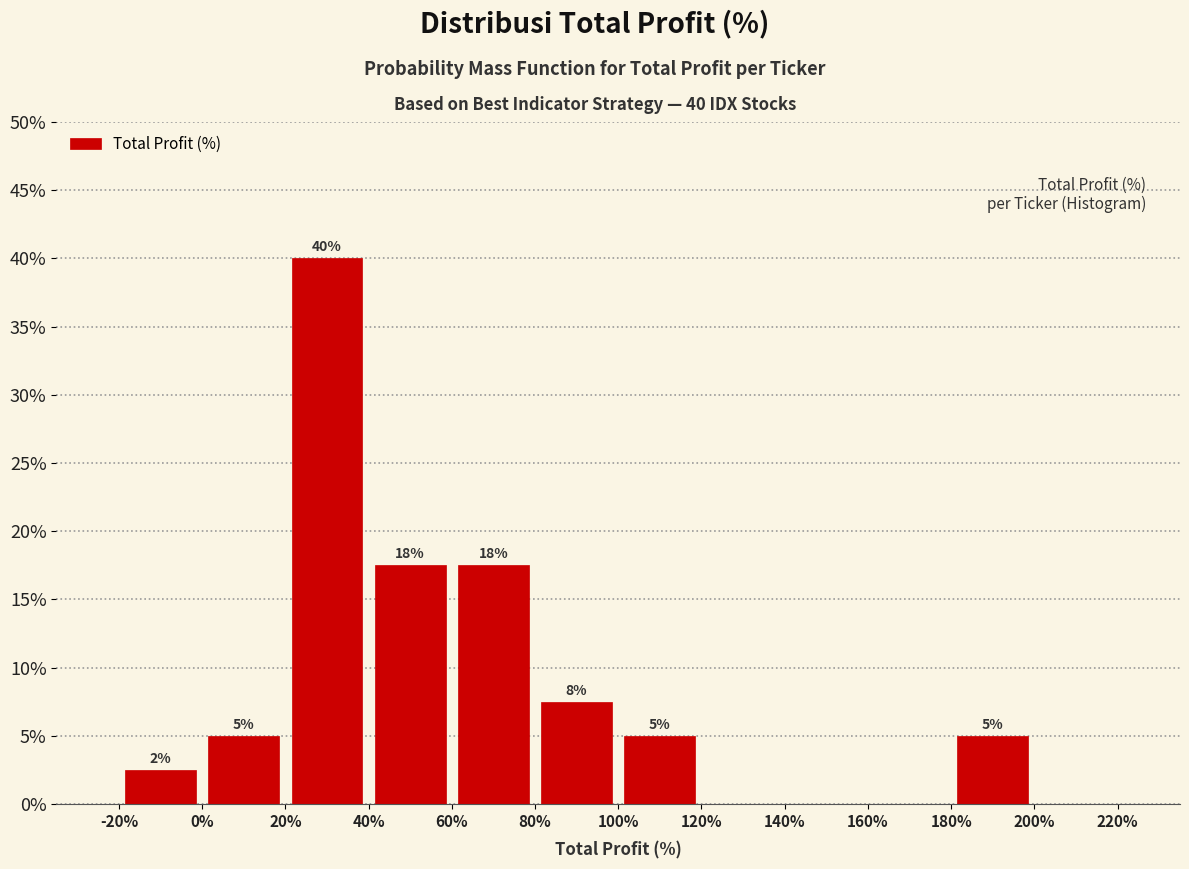

Which range on the x-axis has the tallest bar?

20% to 40%